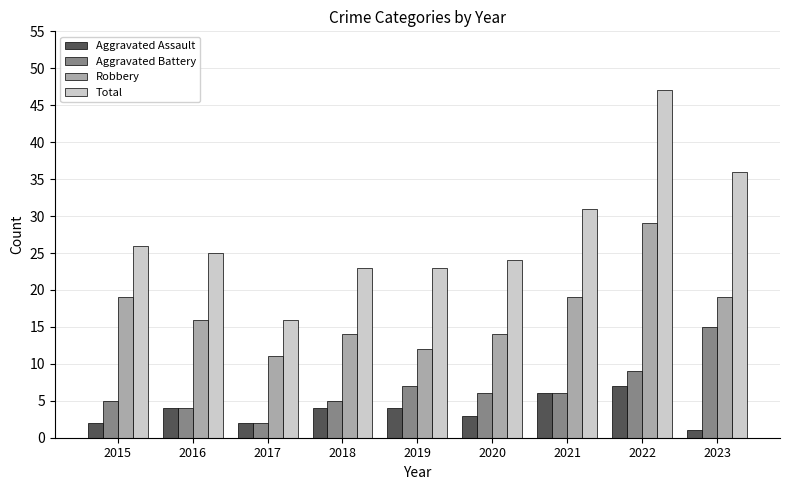

Is it true that Total equals 47 at 2022?

True